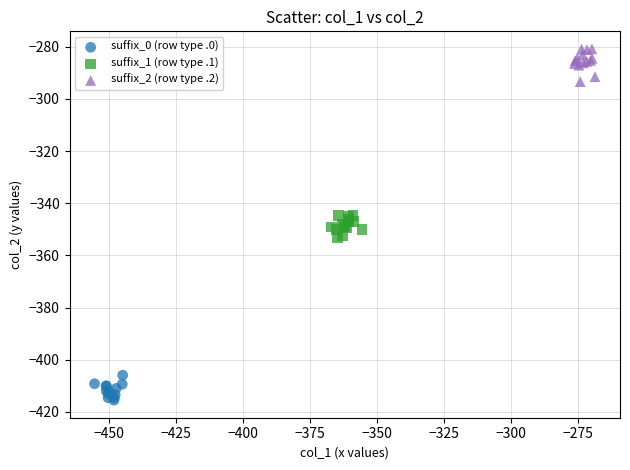

Which series contains the lowest Y value?

suffix_0 (row type .0)